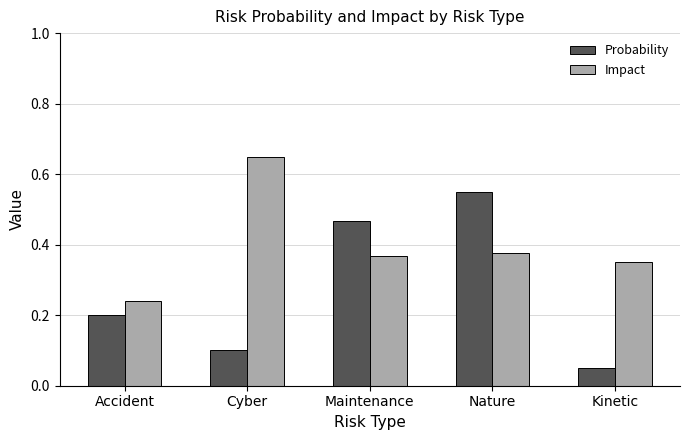

What is the sum of all Impact values?

2.0